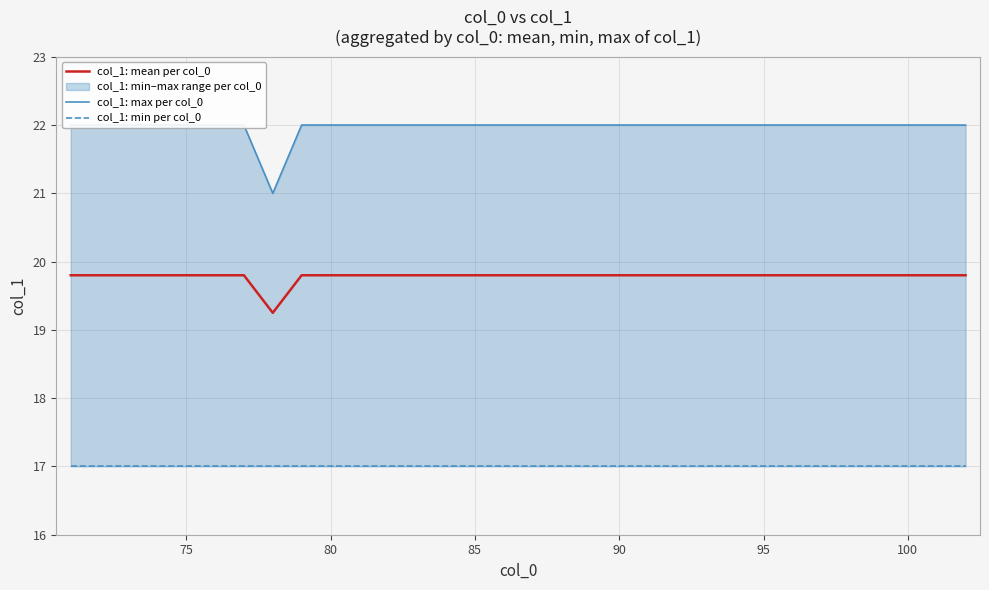

The value of col_1: mean per col_0 at 80 is 30.8. True or false?

False